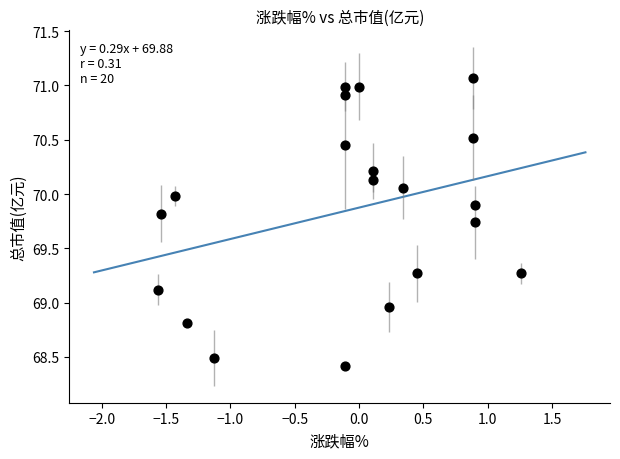

What is the range of X values (max minus min)?

2.8